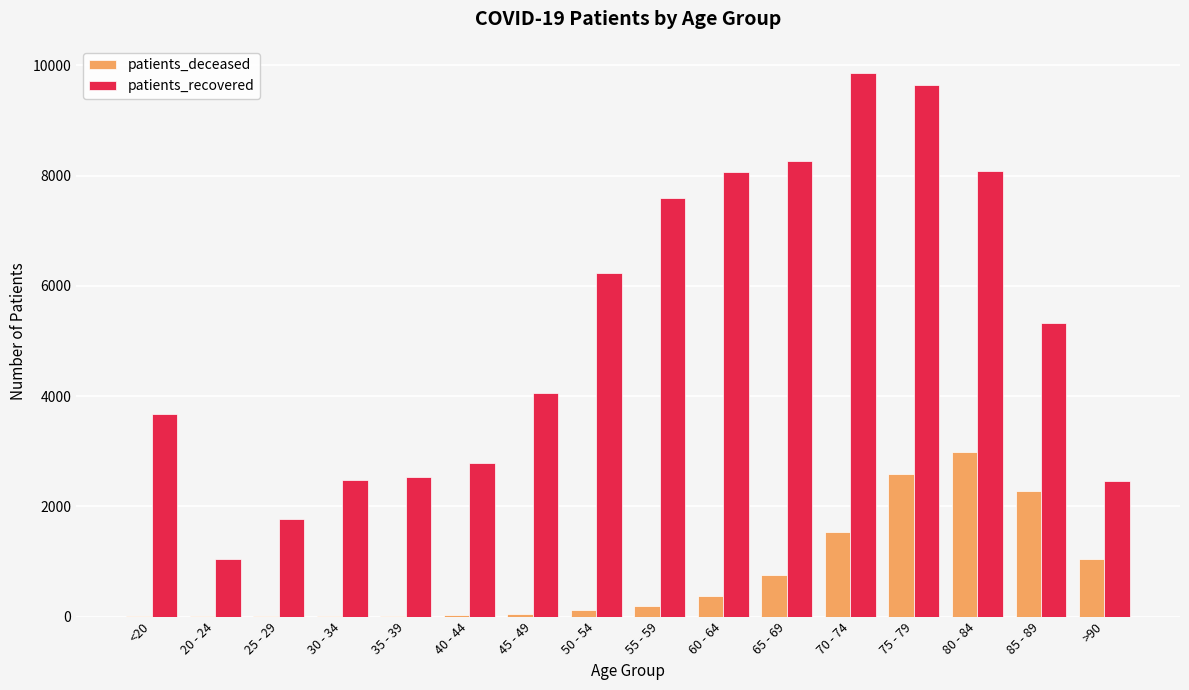

Is the value of patients_recovered at 40 - 44 greater than the value of patients_deceased at 45 - 49?

Yes